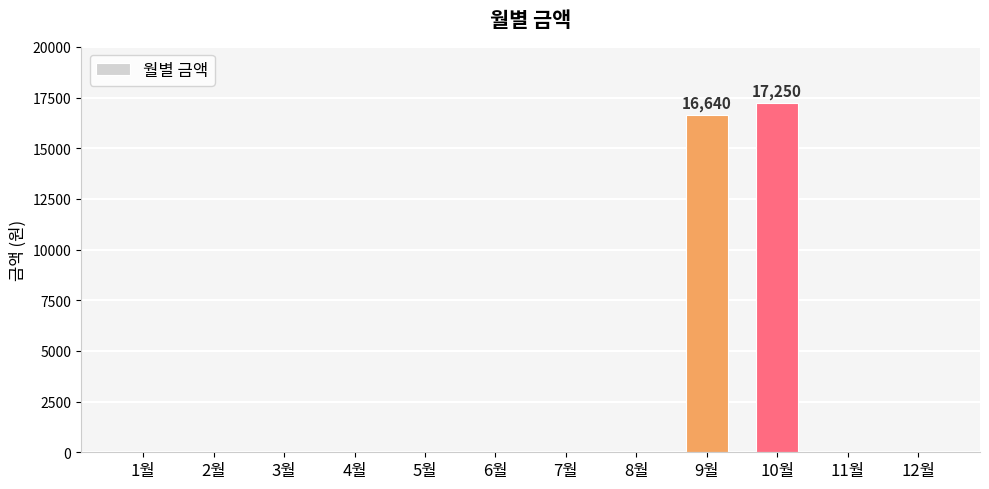

Reading left to right, what are all the values shown in this chart?

0	0	0	0	0	0	0	0	16640	17250	0	0